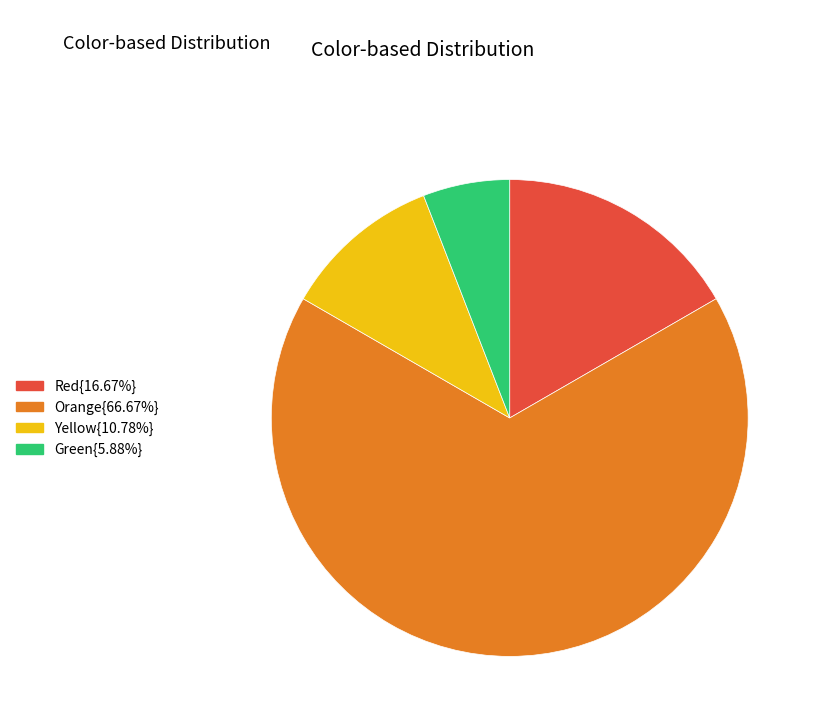

Is there a majority slice in this chart?

Yes